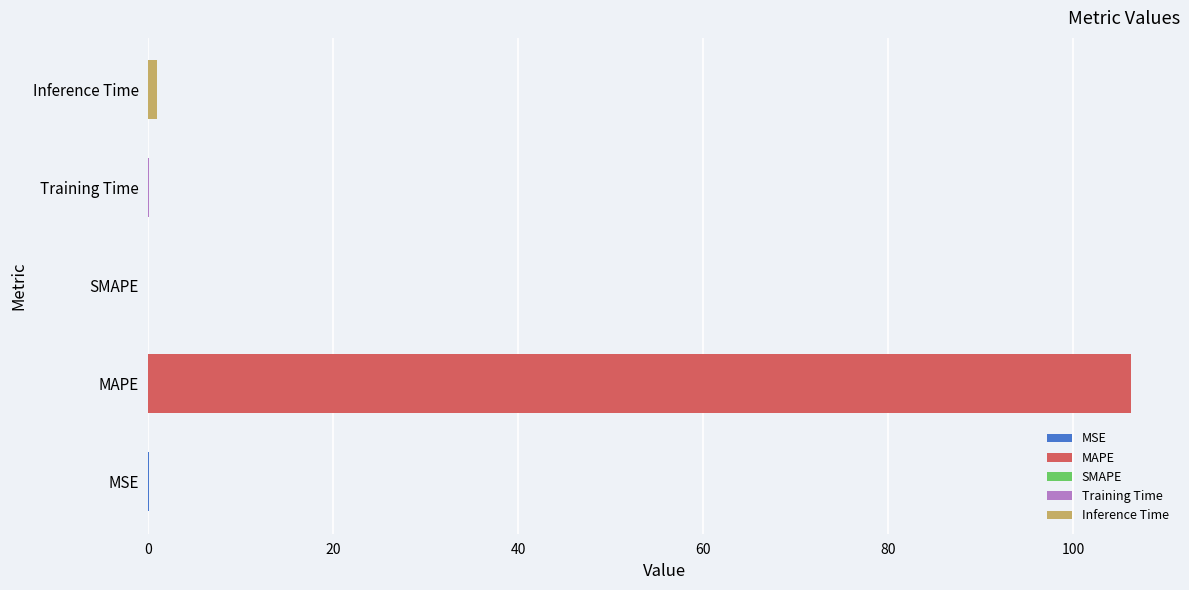

True or false: the data shows 46.0 at SMAPE.

False